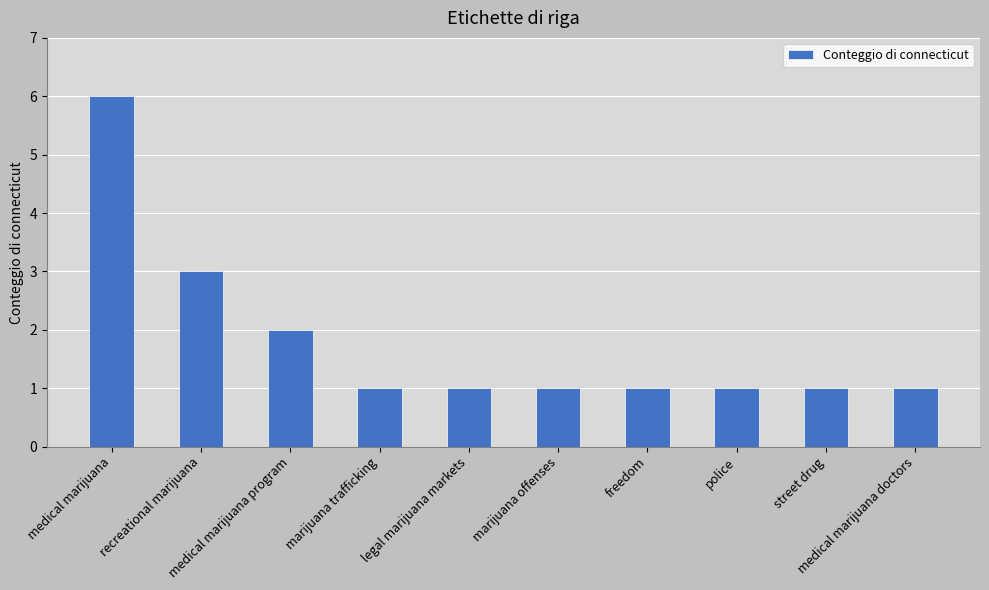

What position from the right is medical marijuana doctors?

1